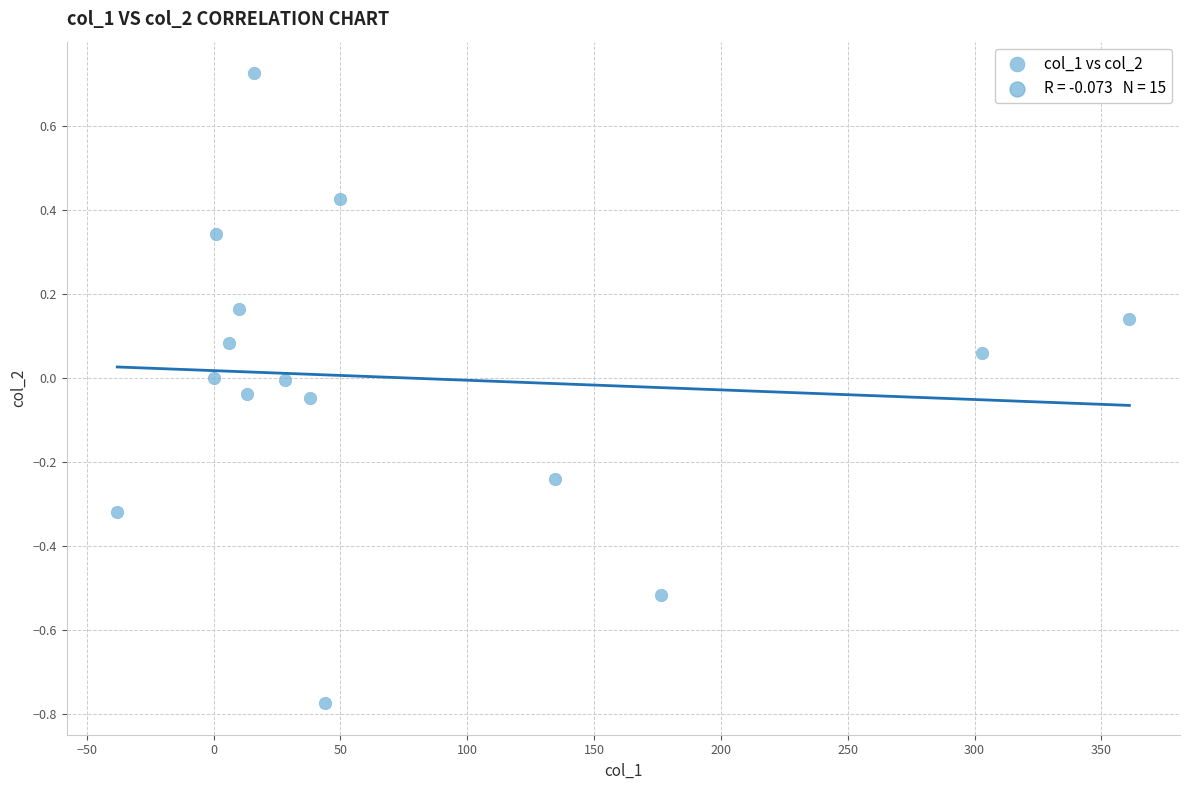

What is the range of X values (max minus min)?

399.0